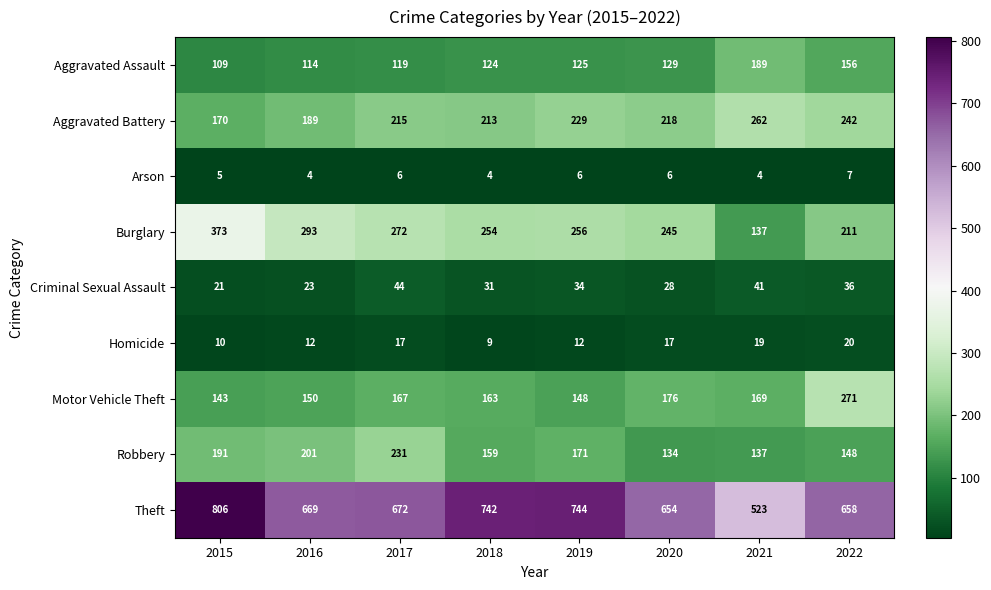

At which label does Arson reach its peak?

2022